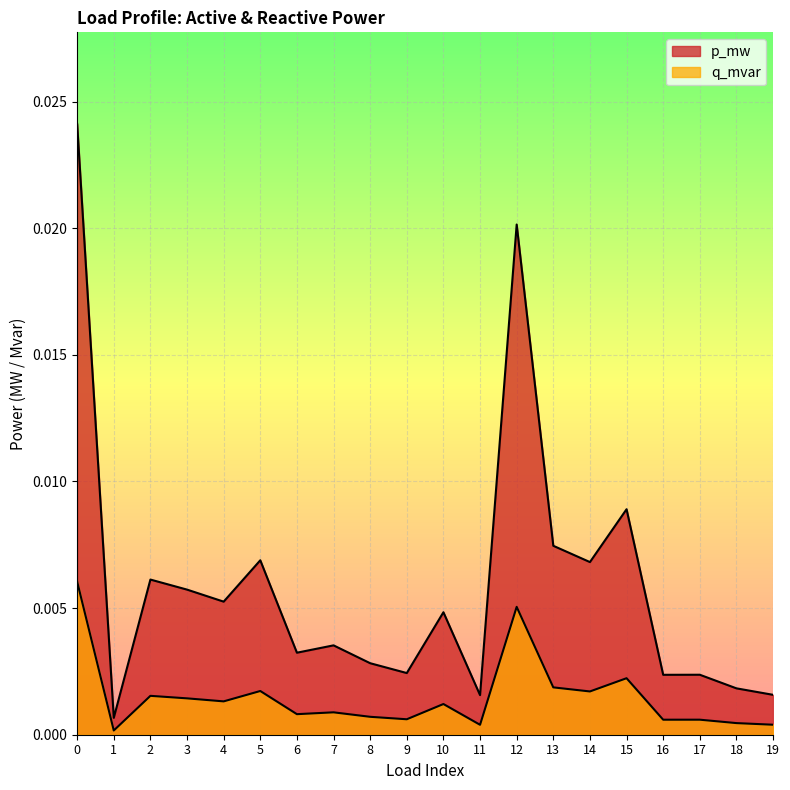

Which label corresponds to the smallest value in the chart?

1